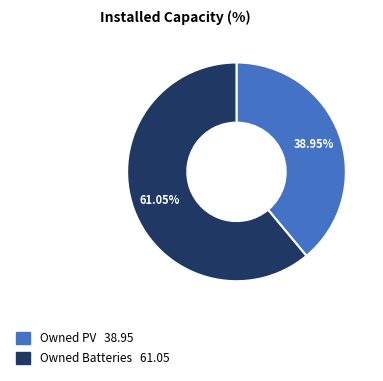

Which category has the smallest portion of the pie?

Owned PV